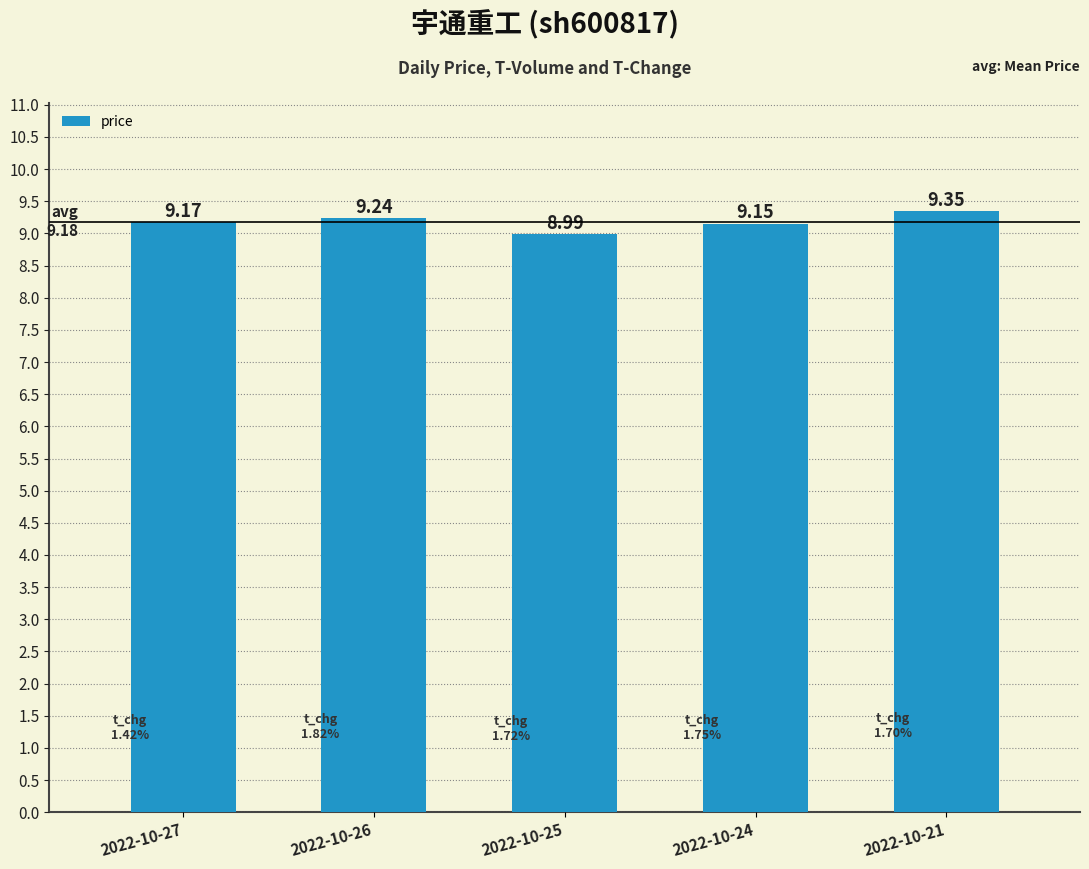

The value at 2022-10-27 is 9.2. True or false?

True